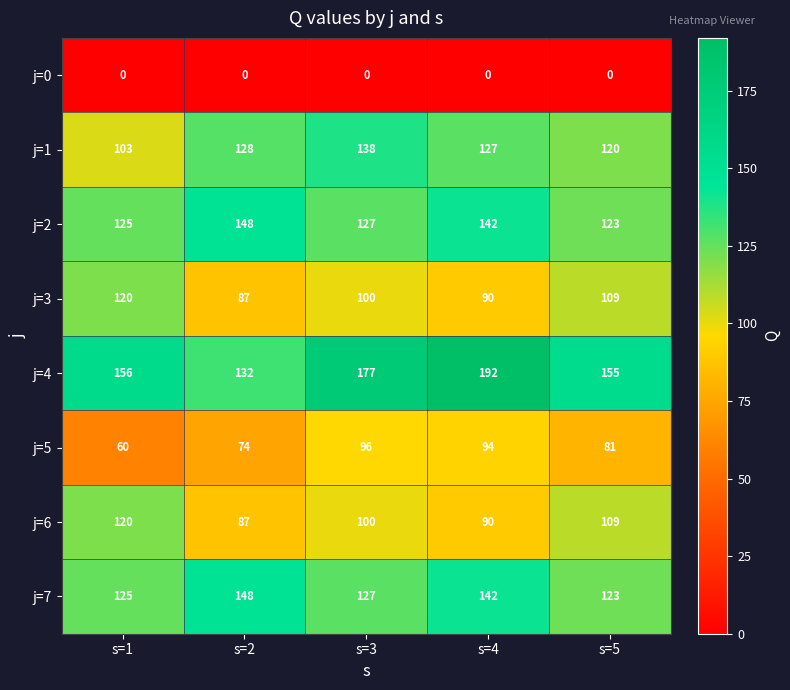

True or false: j=5 has a value of 126 at s=3.

False